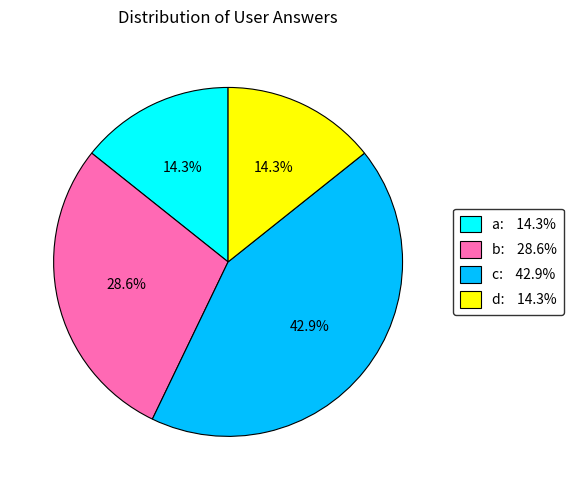

Is a the majority of the pie?

No